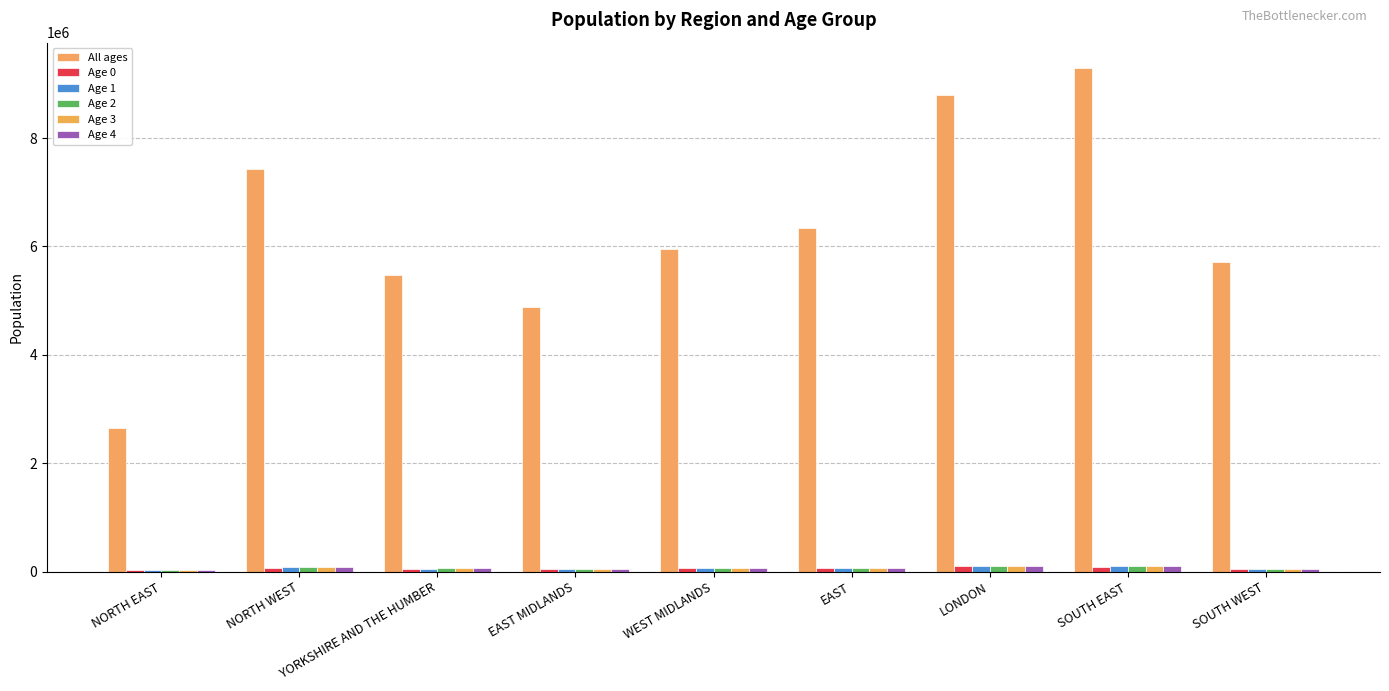

What is the minimum value shown in the chart?

24852